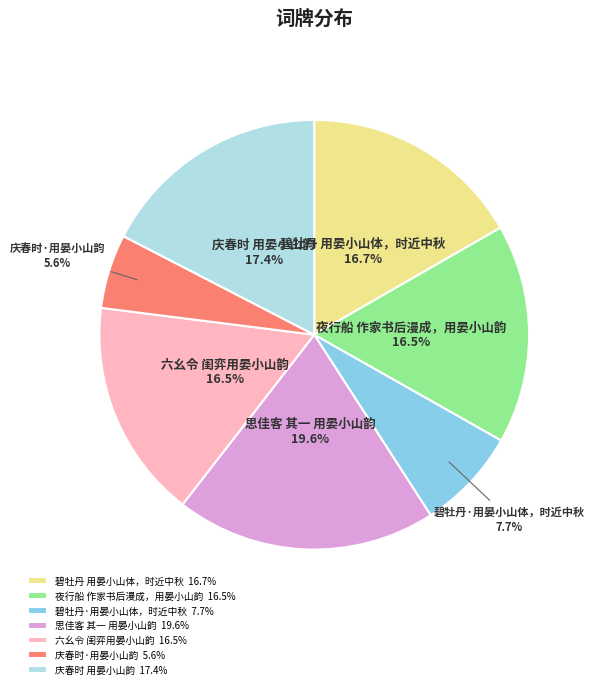

Which slice is the largest?

思佳客 其一 用晏小山韵